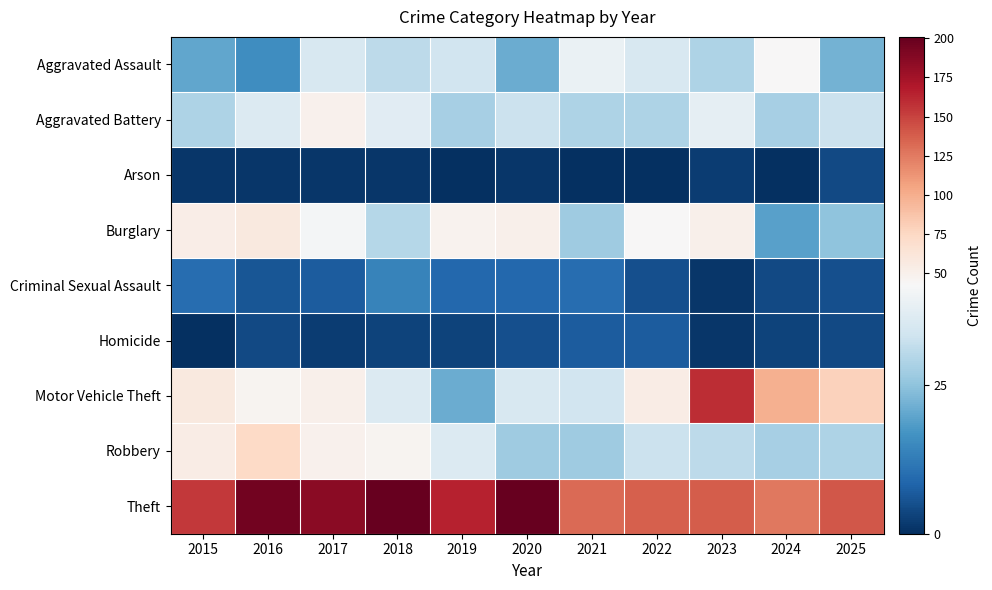

Which series has the largest total across all categories?

Theft